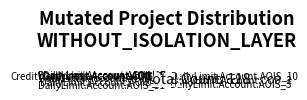

Is there any slice that represents more than half of the pie?

No